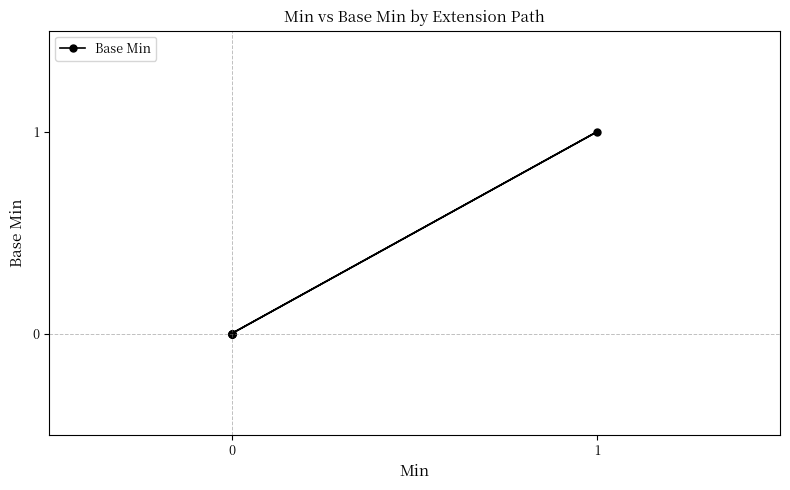

True or false: the data shows 0 at 0.

False